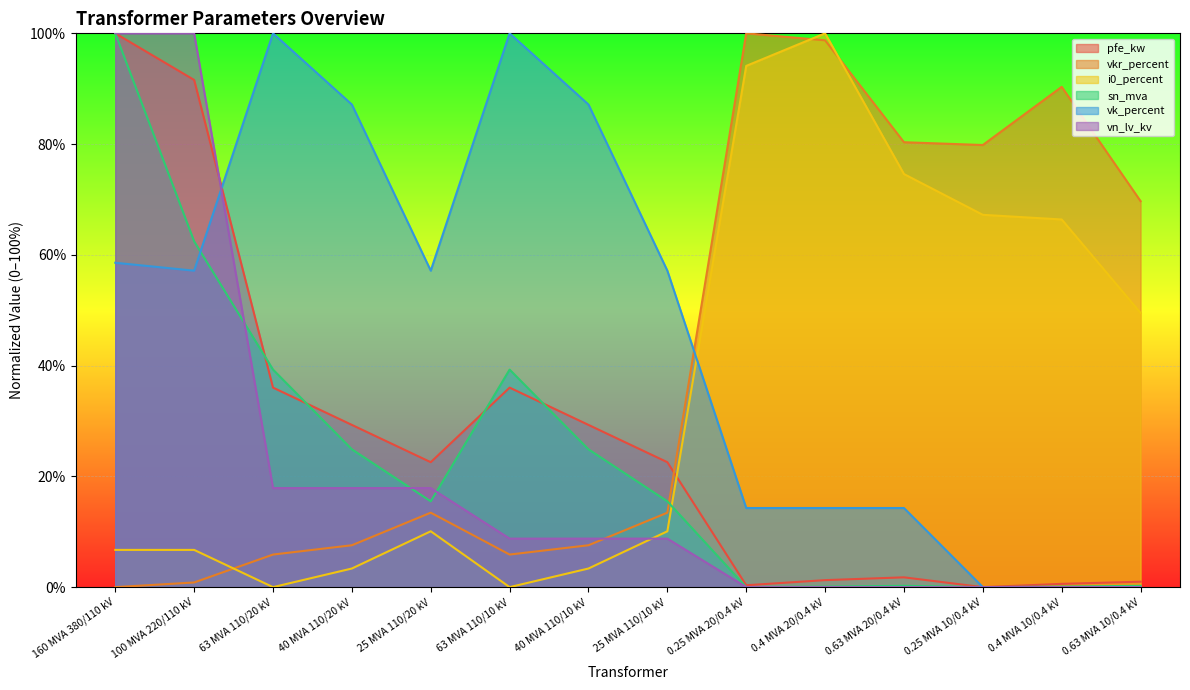

Which category has the lowest value in the vn_lv_kv series?

0.25 MVA 20/0.4 kV